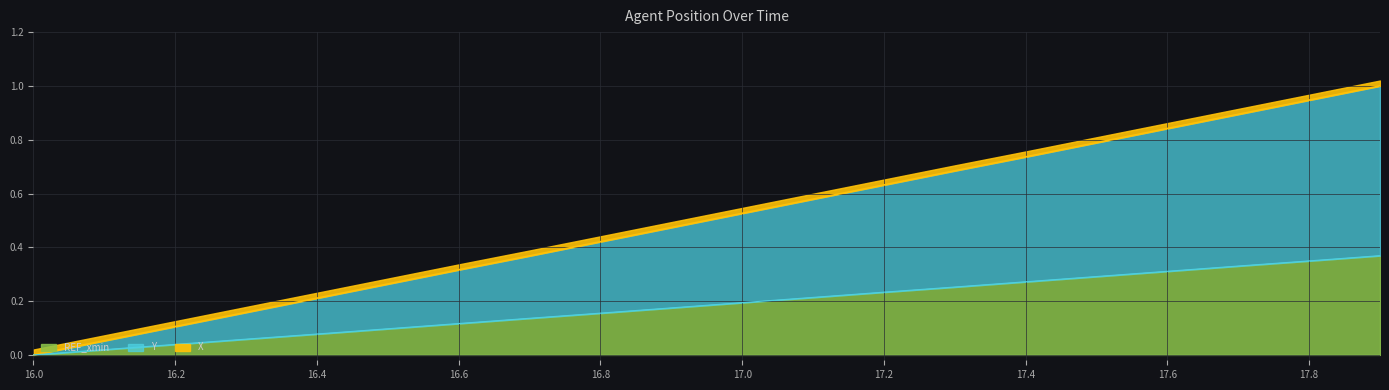

The X series shows 0.9 at 17.7. True or false?

True